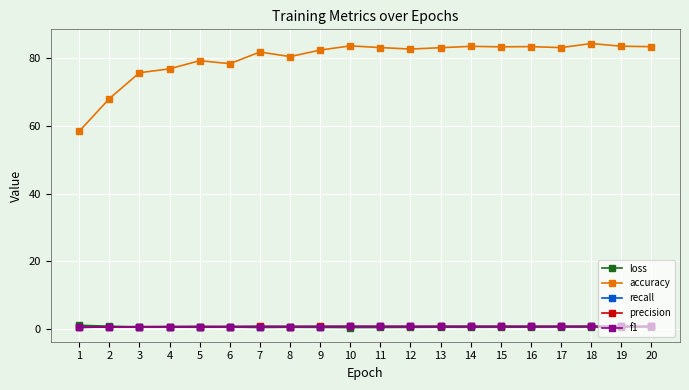

How many times do f1 and recall cross each other?

8